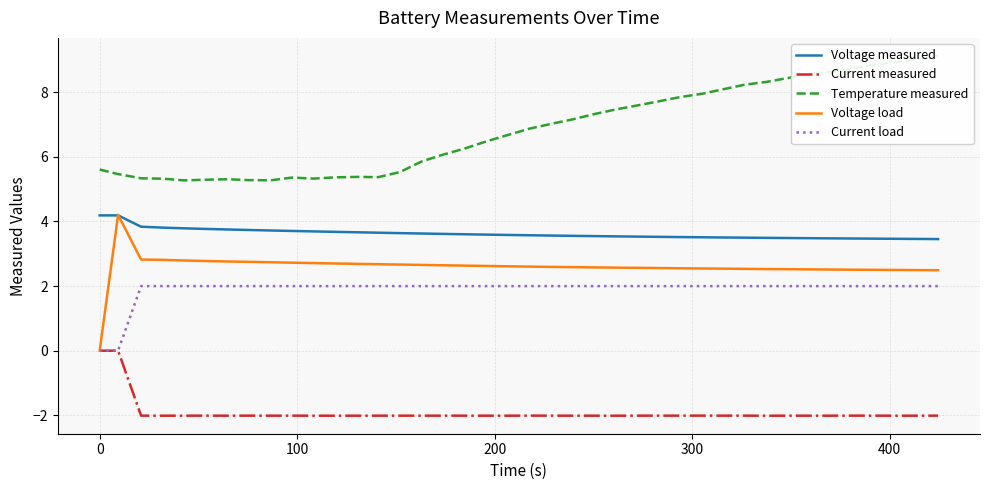

What is the average value of the Voltage measured series?

3.6